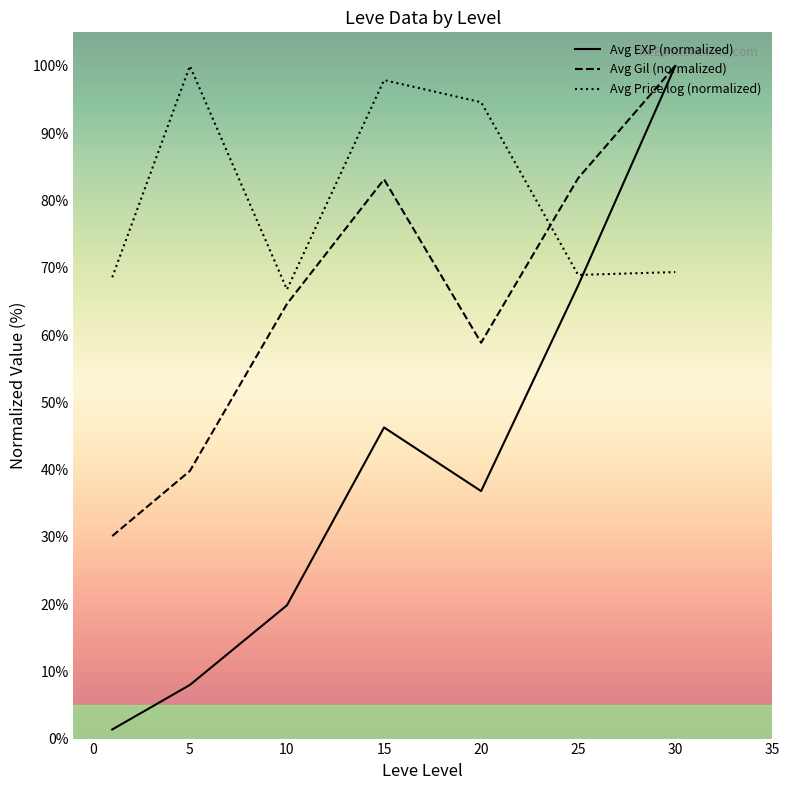

How many lines are shown in the chart?

3